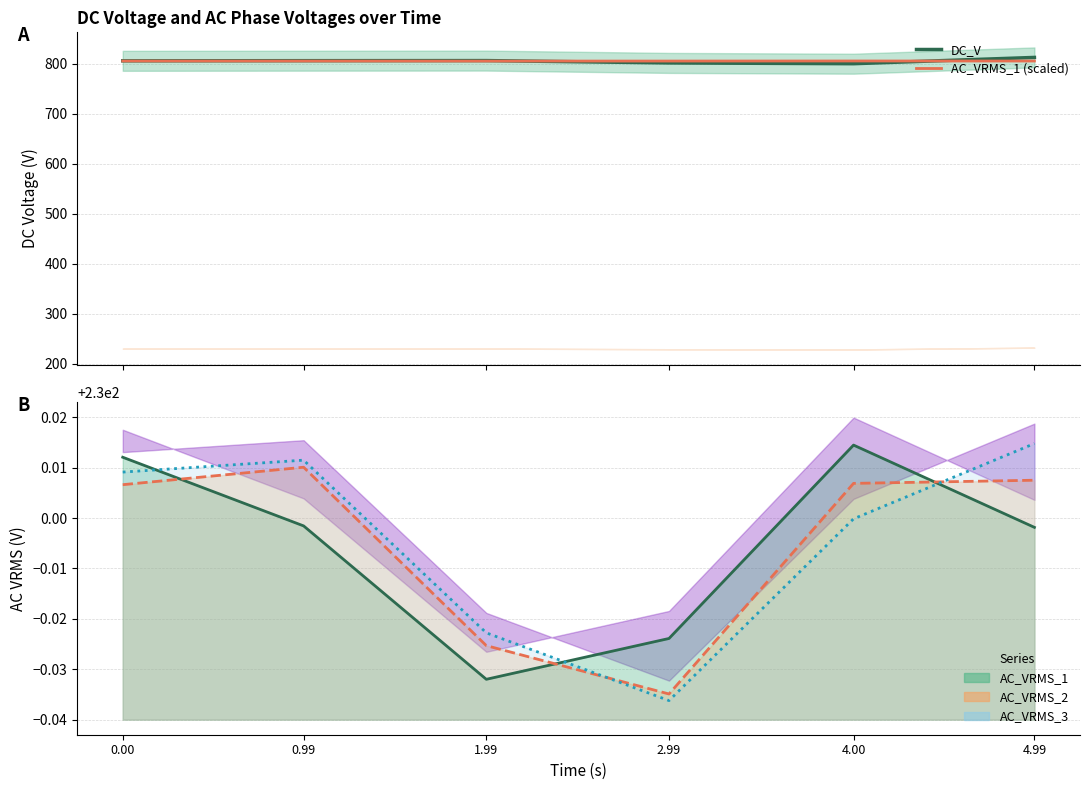

After their last crossing, which series has the higher values: AC_VRMS_1 (scaled) or DC_V?

DC_V